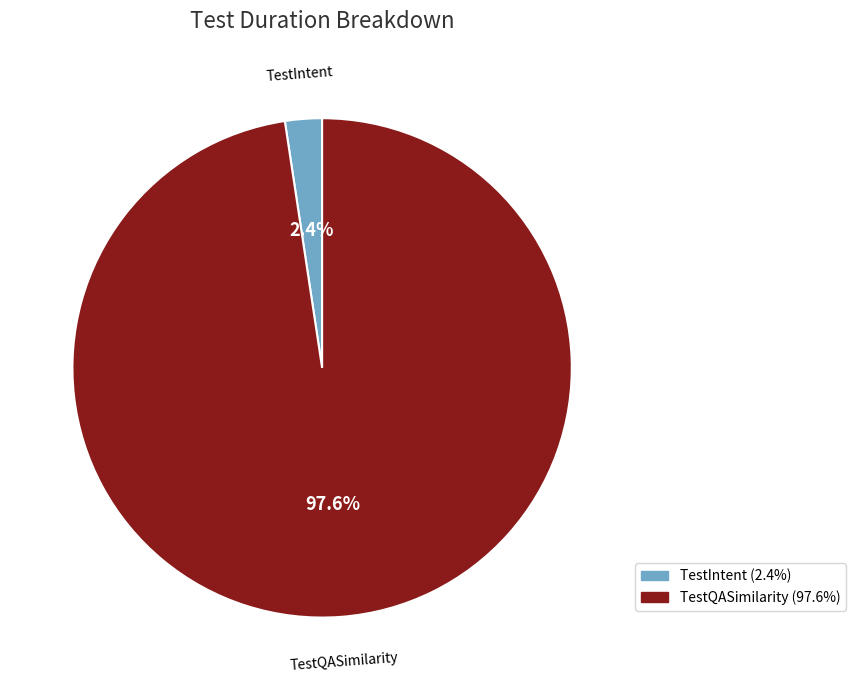

To the nearest percent, what is the difference between the largest and smallest slice percentages?

95%